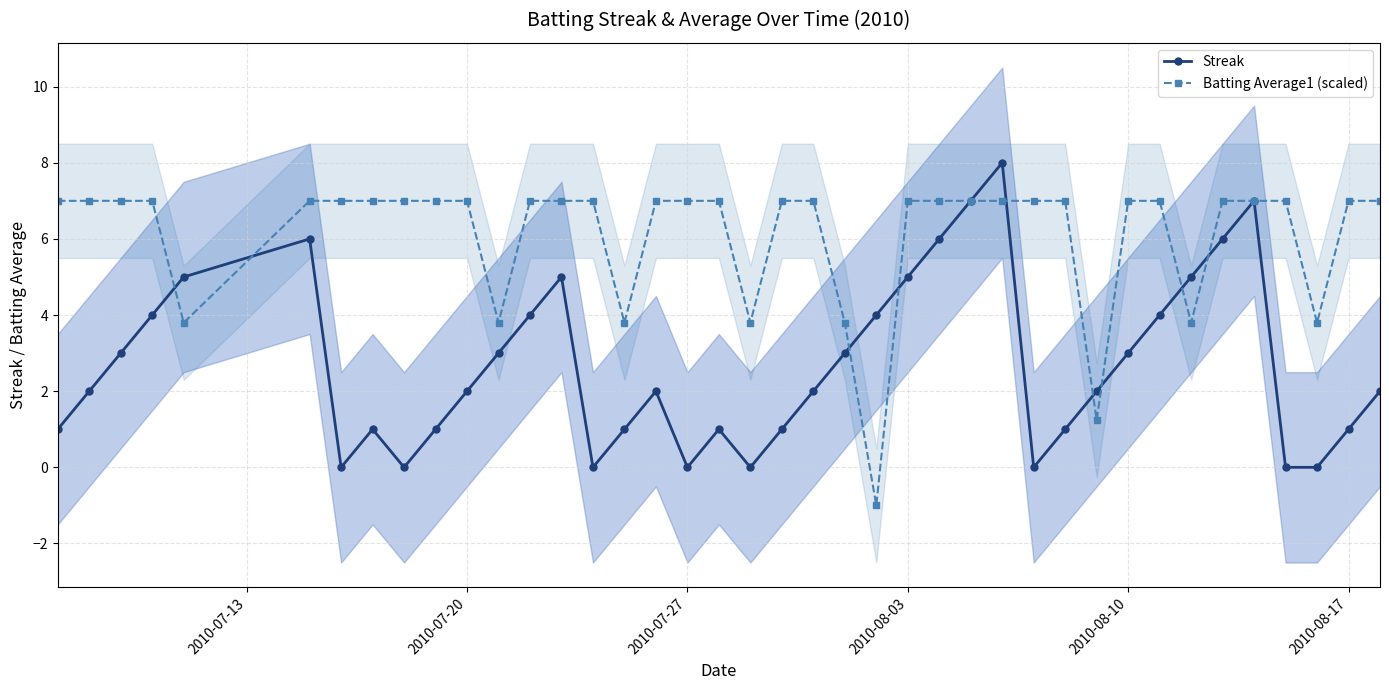

Is it true that Batting Average1 (scaled) equals 7.0 at 2010-07-20?

True